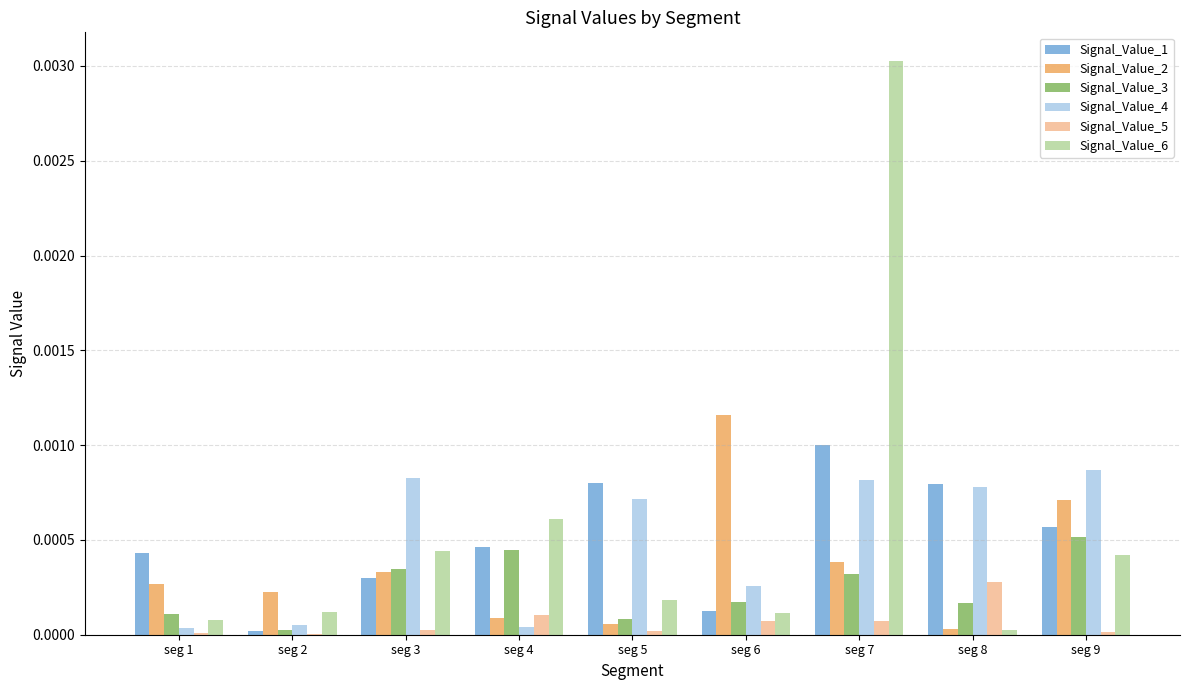

At which category is the sum across all series the highest?

seg 7